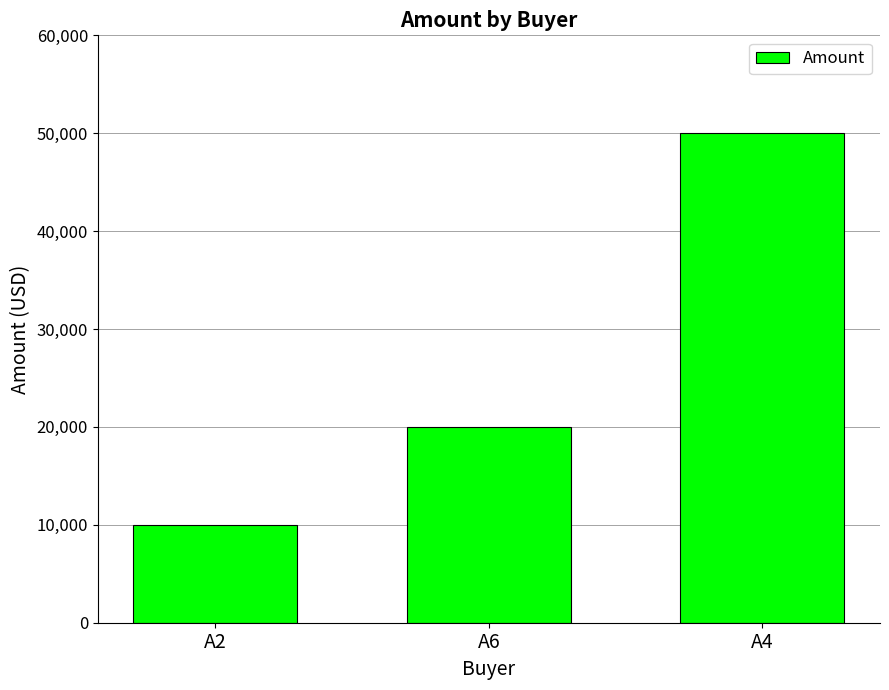

Reading left to right, extract all data points from this chart.

10000	20000	50000